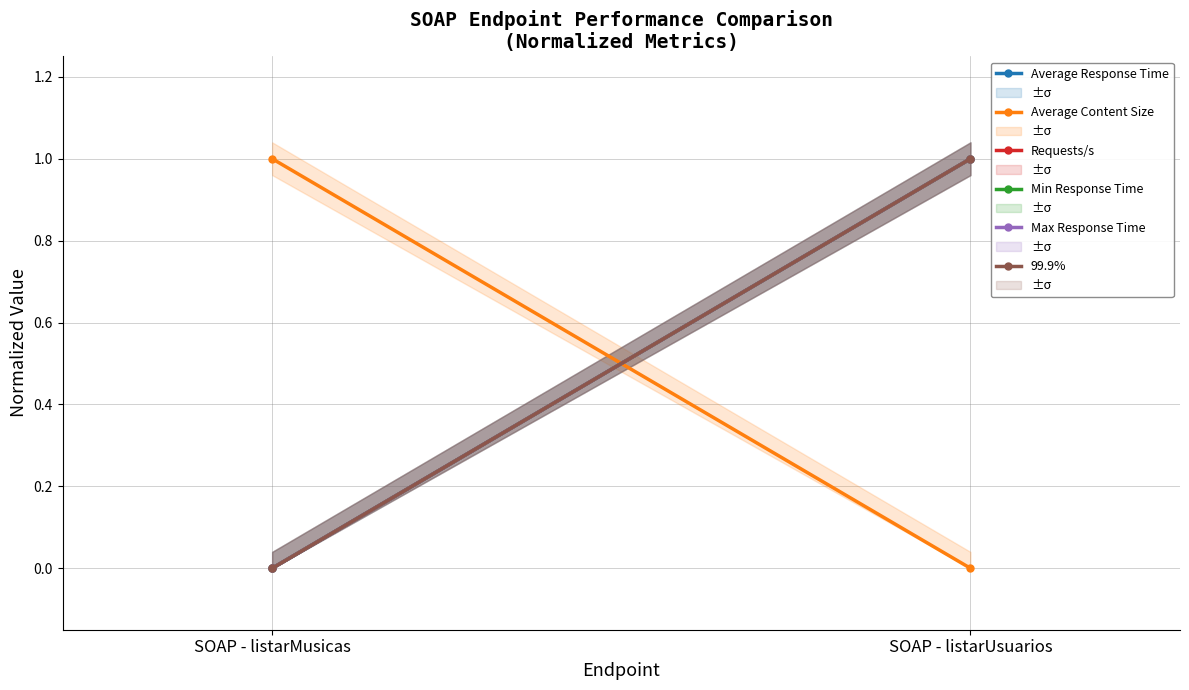

The Average Content Size series shows 1 at SOAP - listarMusicas. True or false?

False